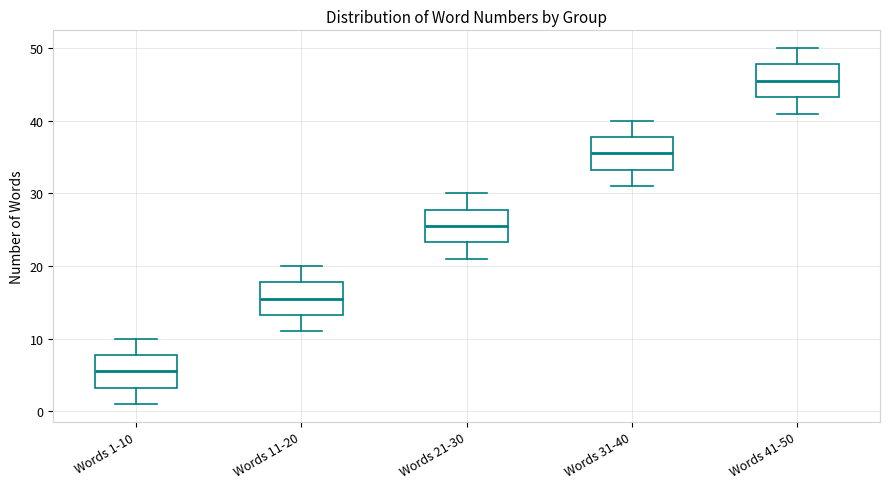

Where does the median line of the box for Words 31-40 sit on the y-axis? The values are not printed on the chart, so give them approximately, as read against the axis.

36